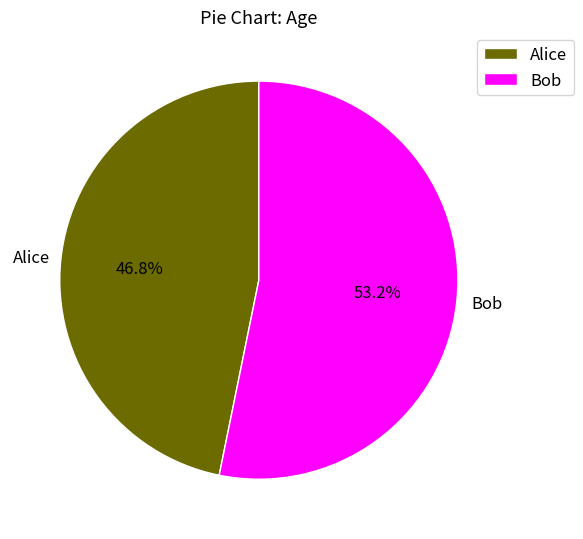

Which category accounts for the majority?

Bob